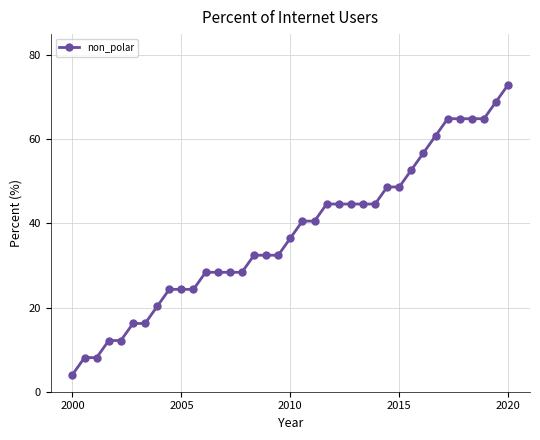

What is the difference between the maximum and minimum values?

68.9